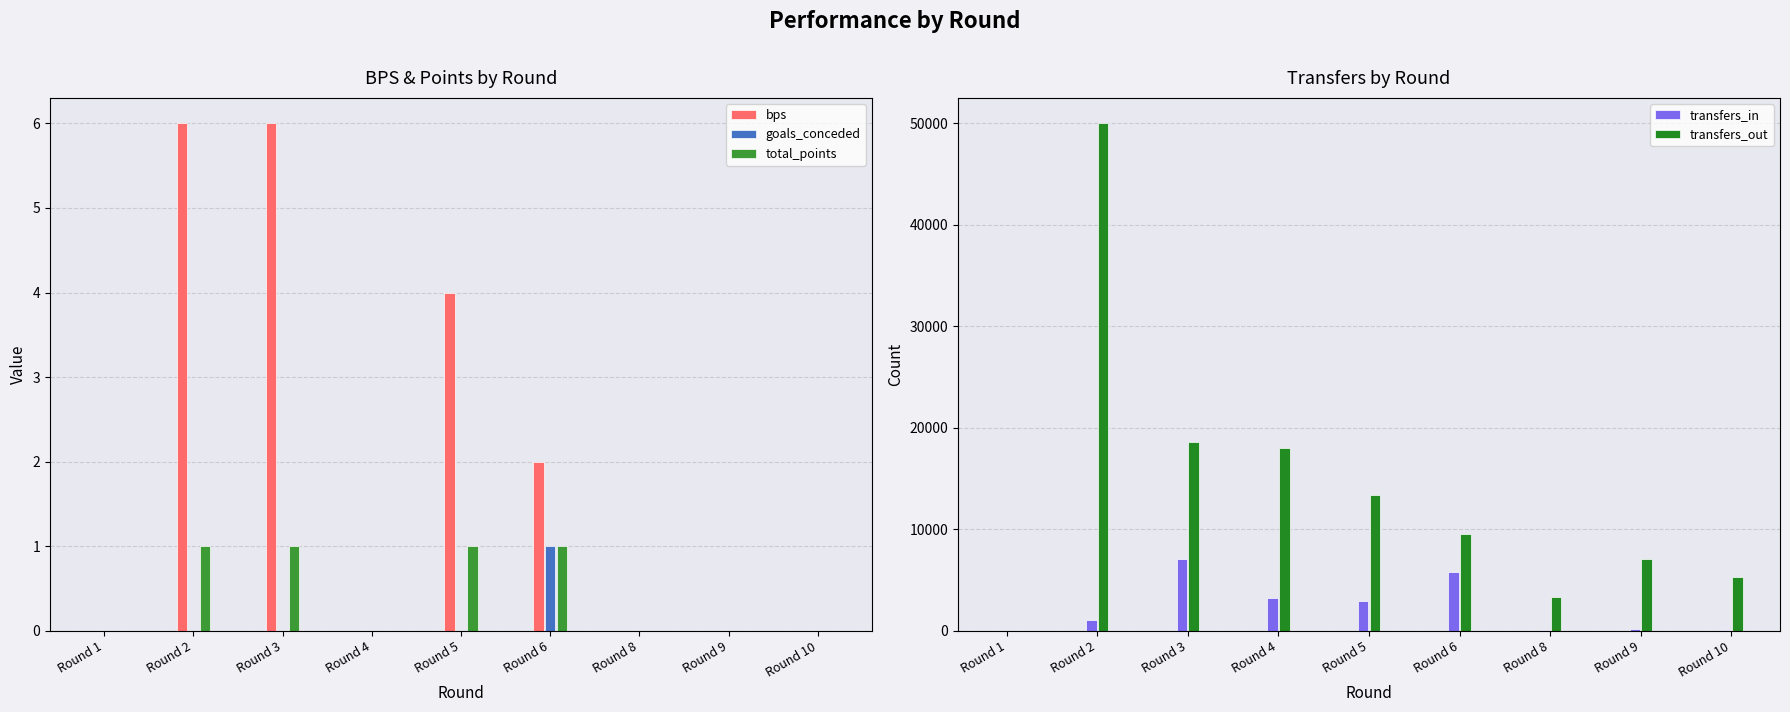

Reading right to left, extract all data points from this chart.

bps: Round 10=0	Round 9=0	Round 8=0	Round 6=2	Round 5=4	Round 4=0	Round 3=6	Round 2=6	Round 1=0
goals_conceded: Round 10=0	Round 9=0	Round 8=0	Round 6=1	Round 5=0	Round 4=0	Round 3=0	Round 2=0	Round 1=0
total_points: Round 10=0	Round 9=0	Round 8=0	Round 6=1	Round 5=1	Round 4=0	Round 3=1	Round 2=1	Round 1=0
transfers_in: Round 10=111	Round 9=192	Round 8=104	Round 6=5845	Round 5=2997	Round 4=3256	Round 3=7054	Round 2=1122	Round 1=0
transfers_out: Round 10=5295	Round 9=7105	Round 8=3352	Round 6=9570	Round 5=13370	Round 4=18024	Round 3=18593	Round 2=49979	Round 1=0